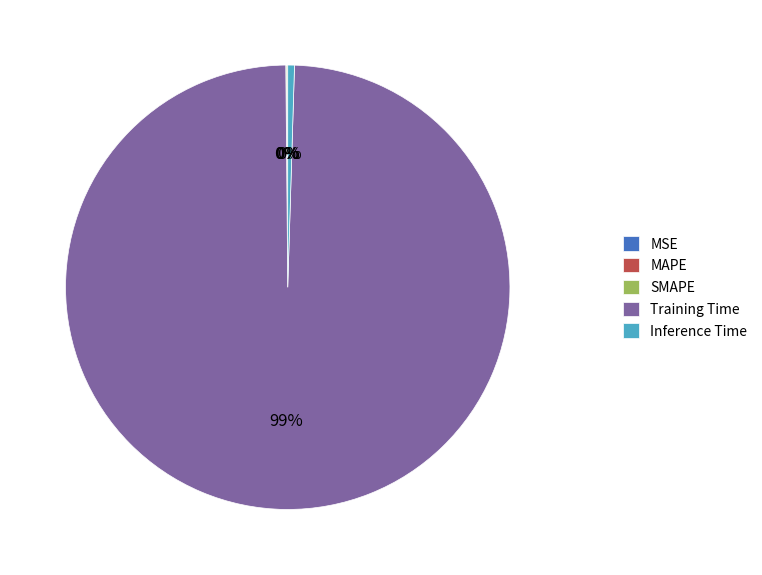

To the nearest percent, what is the average slice percentage?

20%